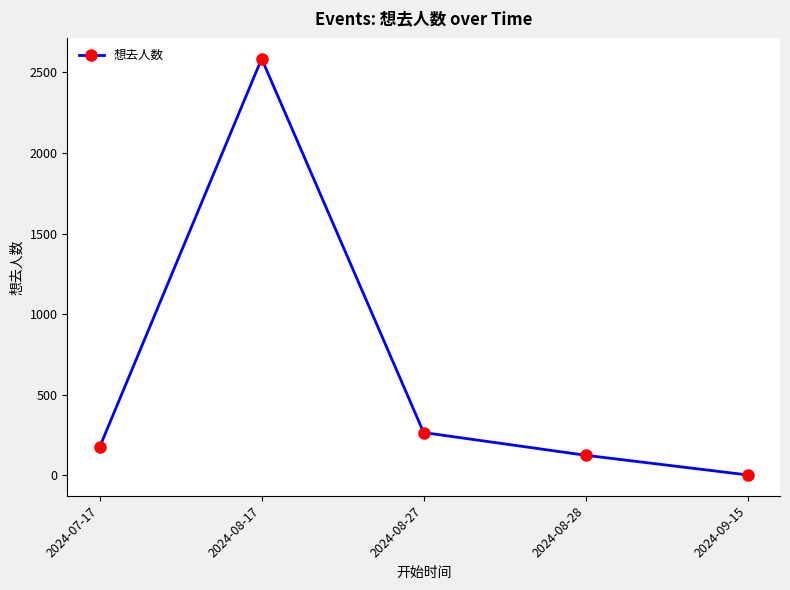

Which has a higher value, 2024-08-17 or 2024-08-28?

2024-08-17